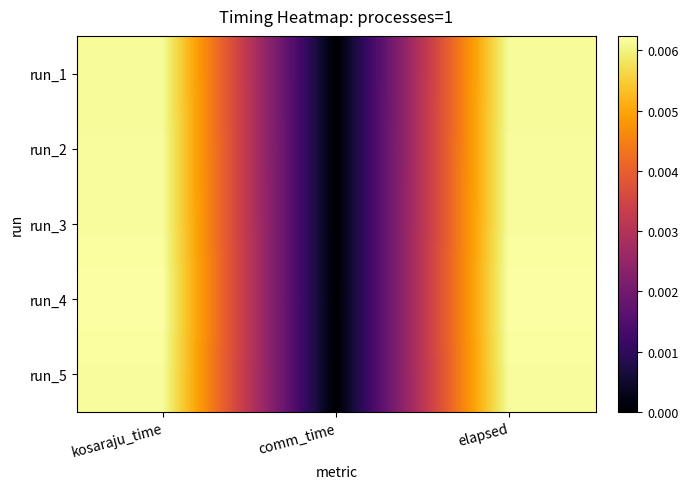

At which category is the sum across all series the highest?

kosaraju_time